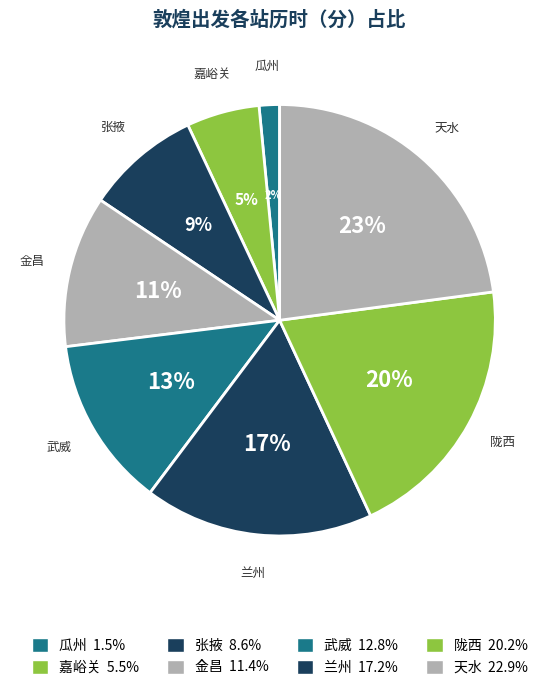

The 兰州 slice represents 24% of the pie. True or false?

False